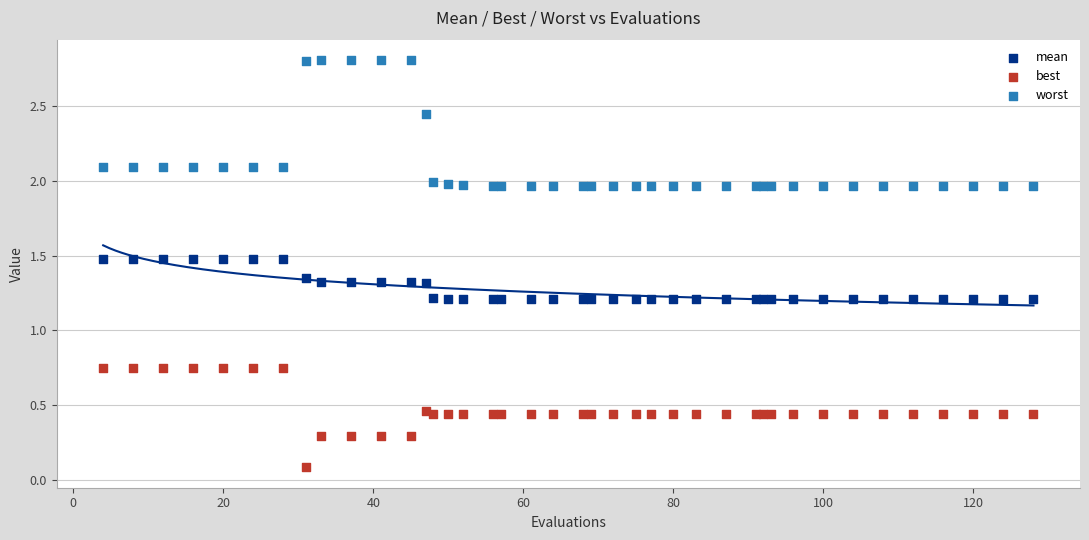

What are all the series names shown in the legend?

mean, best, worst